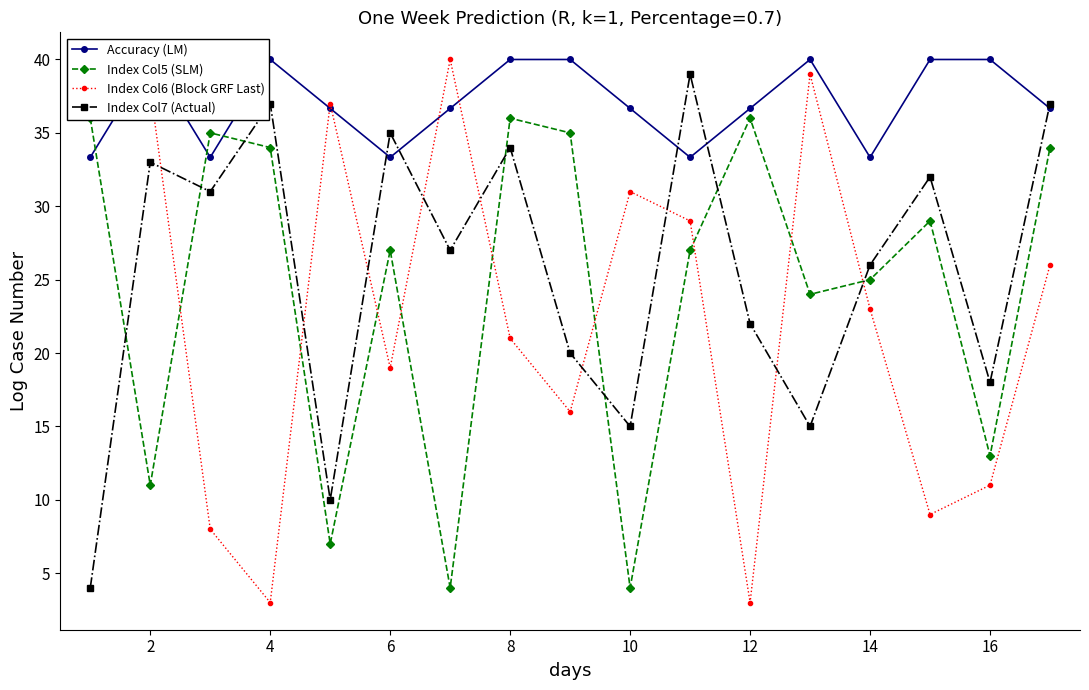

True or false: Index Col7 (Actual) and Index Col6 (Block GRF Last) cross at least once.

True